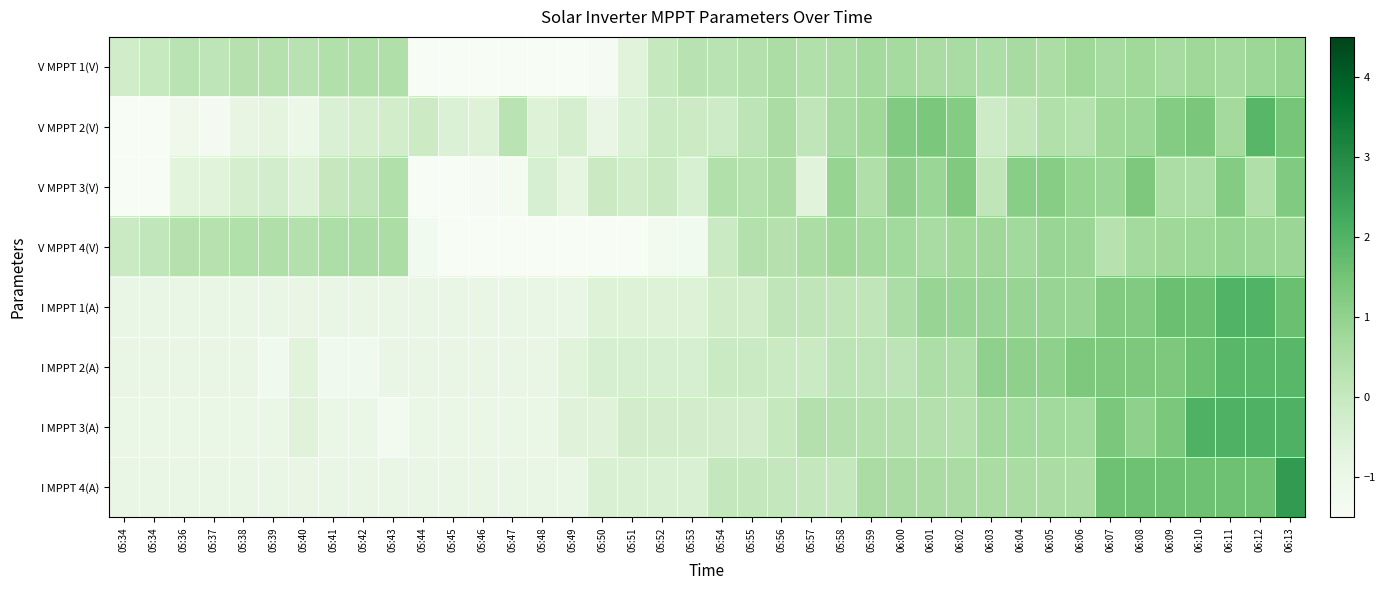

Which has a higher value, 06:02 or 05:58?

06:02